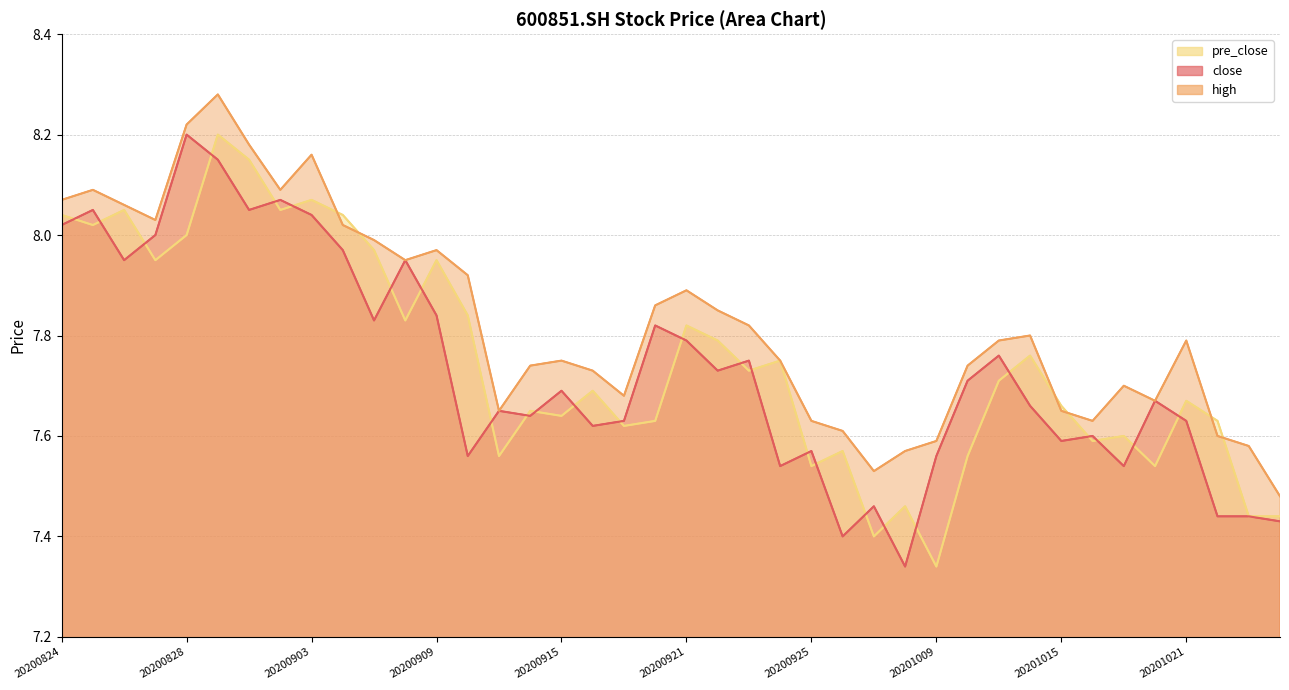

What is the greatest value displayed?

8.3